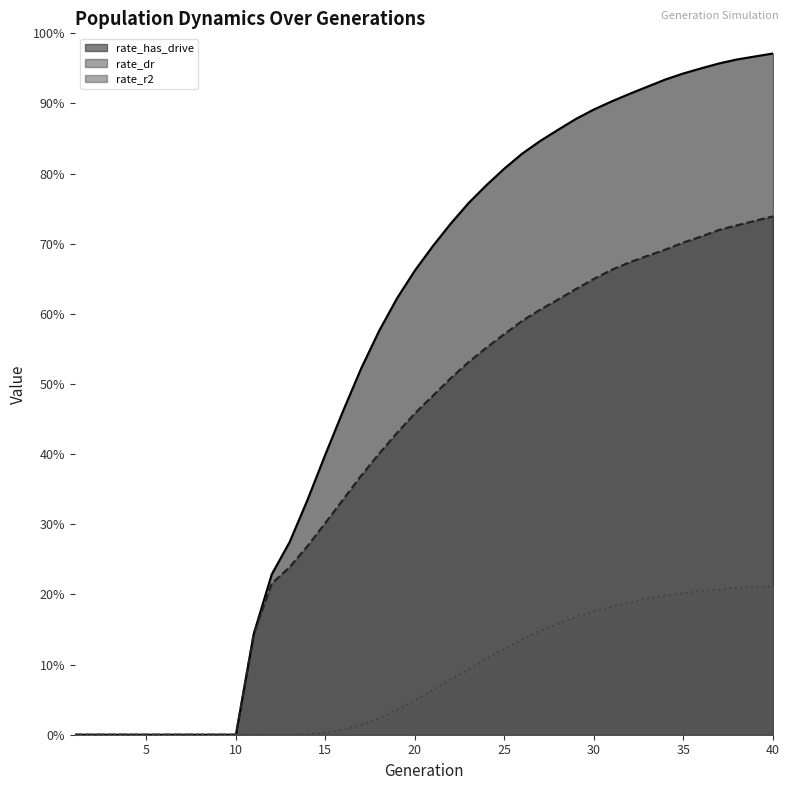

Which has a higher value, 36 or 14?

36